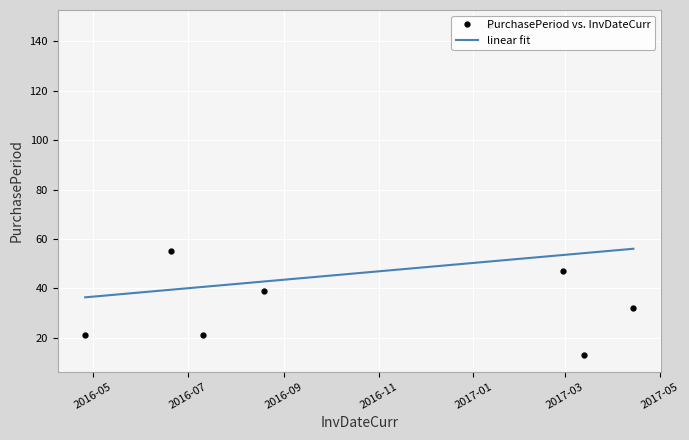

What is the minimum value for linear fit?

36.4